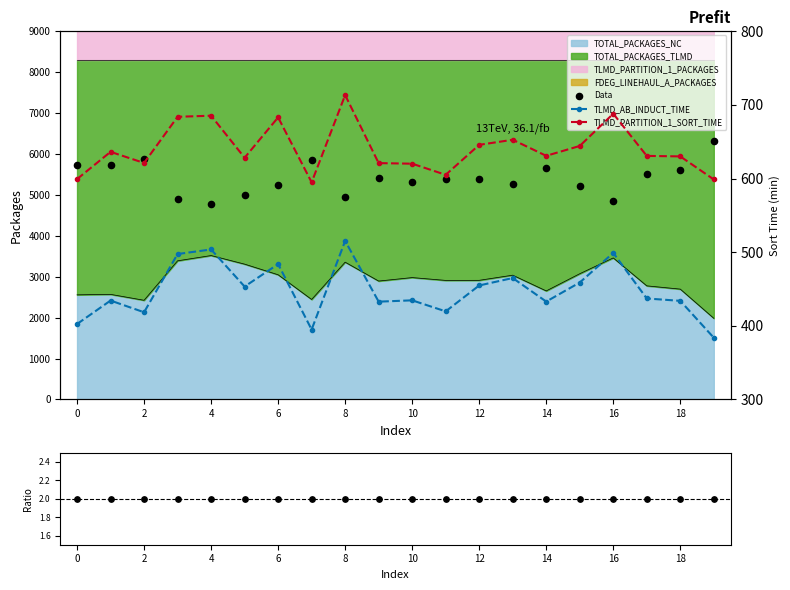

Is the value of Data at 6 greater than the value of TLMD_PARTITION_1_SORT_TIME at 8?

Yes